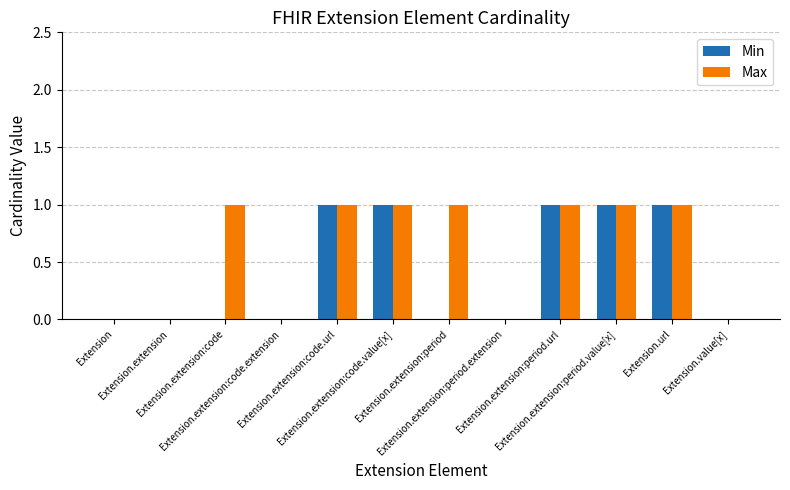

How many categories are shown in the chart?

12